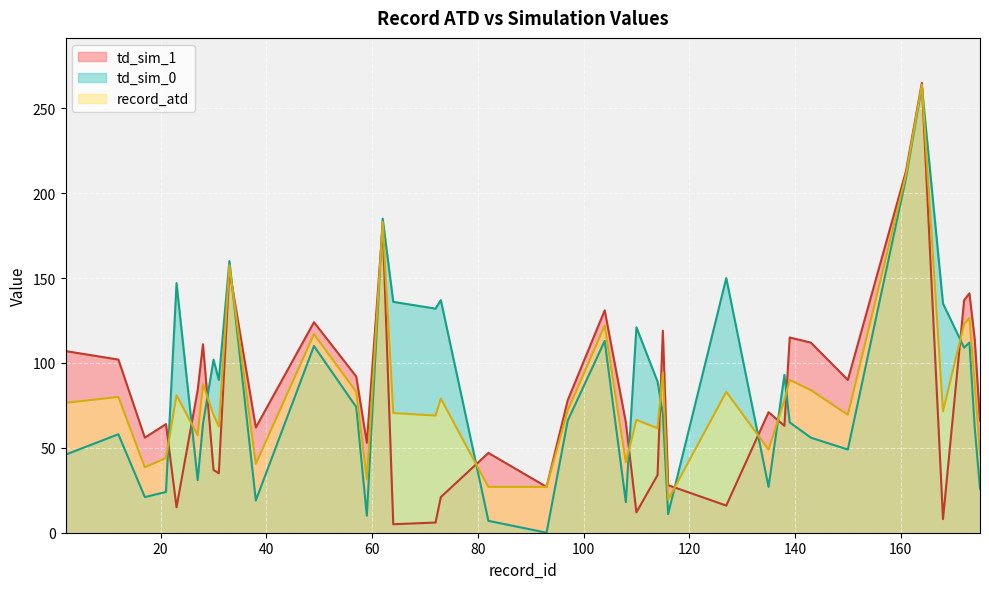

How many interior local peaks does the td_sim_1 series have?

12